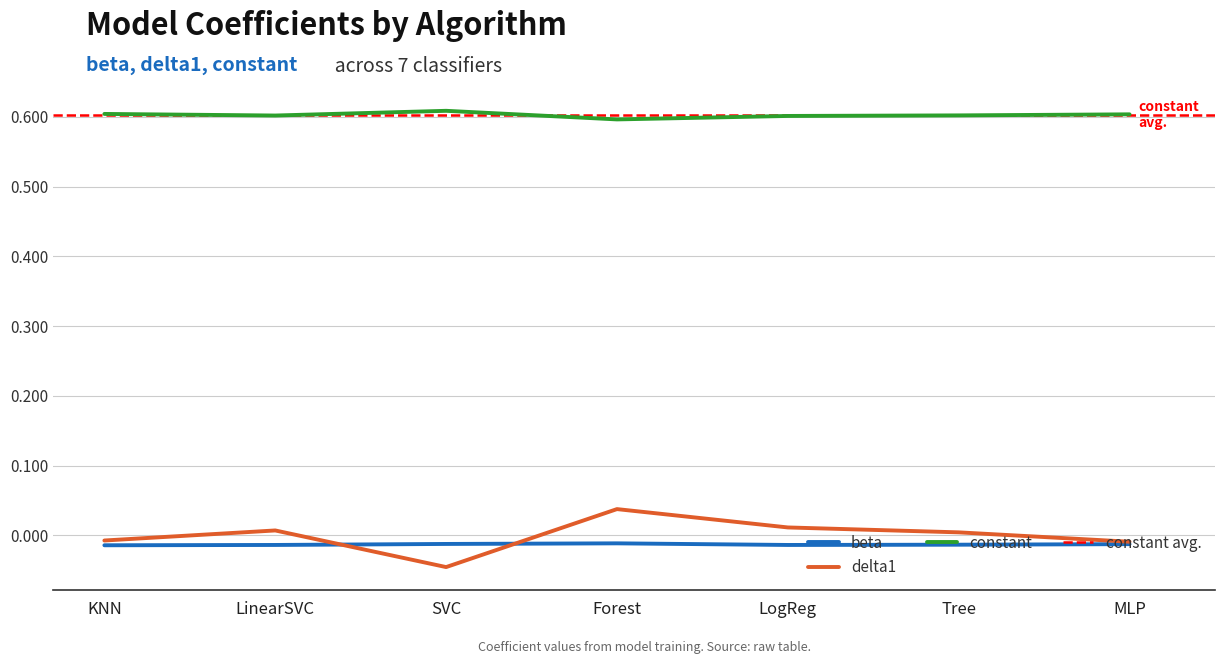

True or false: constant has a value of 0.6 at MLP.

True